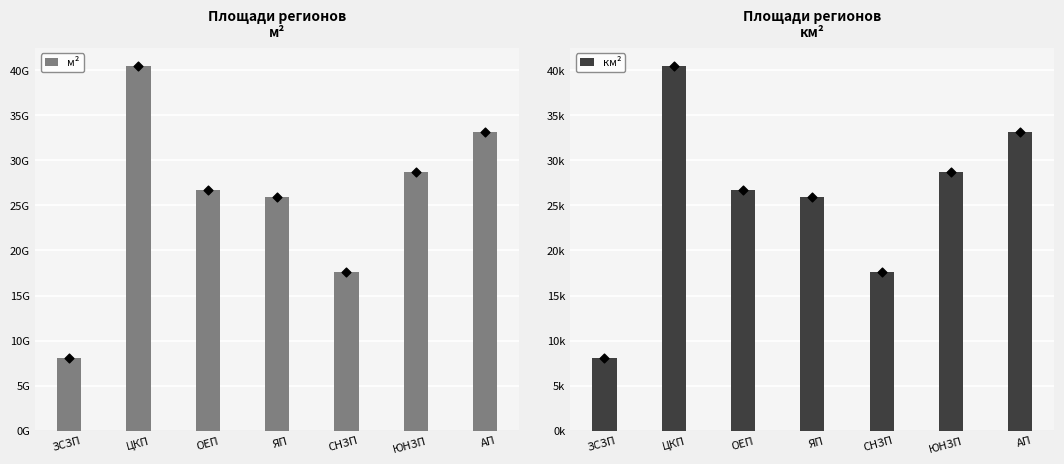

Is the value of м² at ЯП greater than the value of км² at СНЗП?

Yes